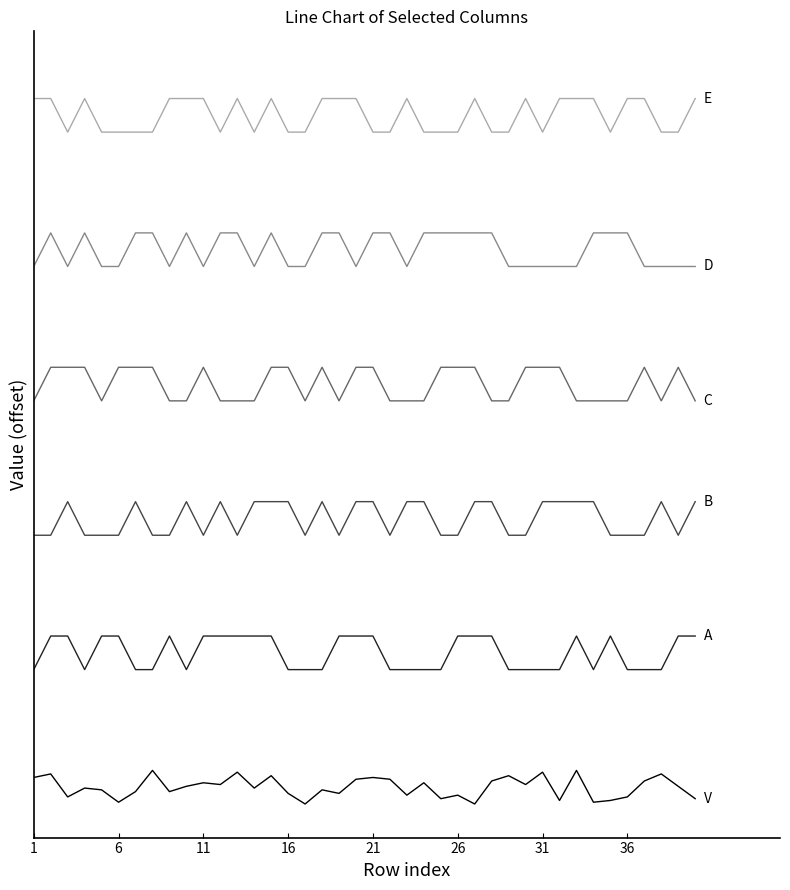

Does the chart have visible grid lines?

No